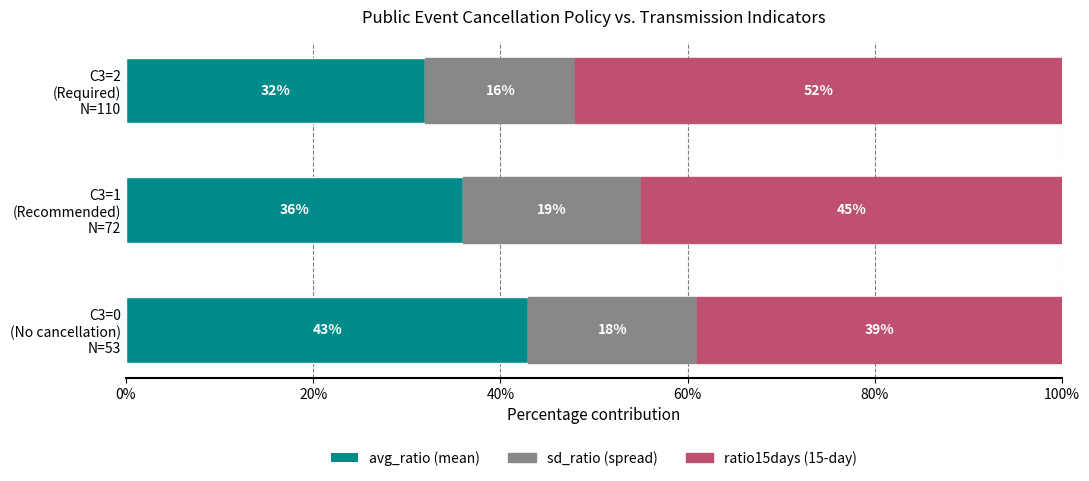

What is the sum of all avg_ratio (mean) values?

111